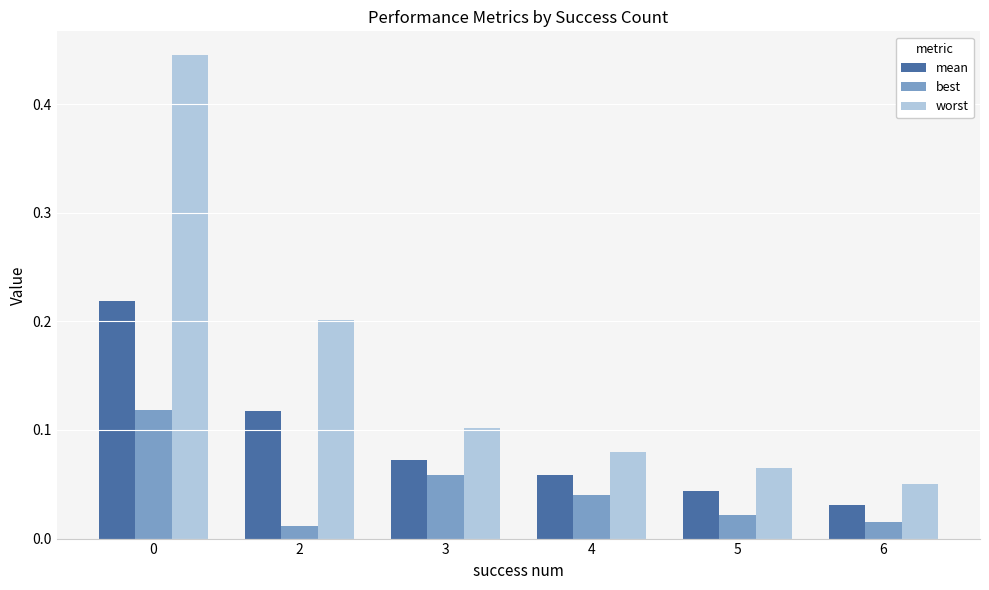

What is the sum of all best values?

0.3